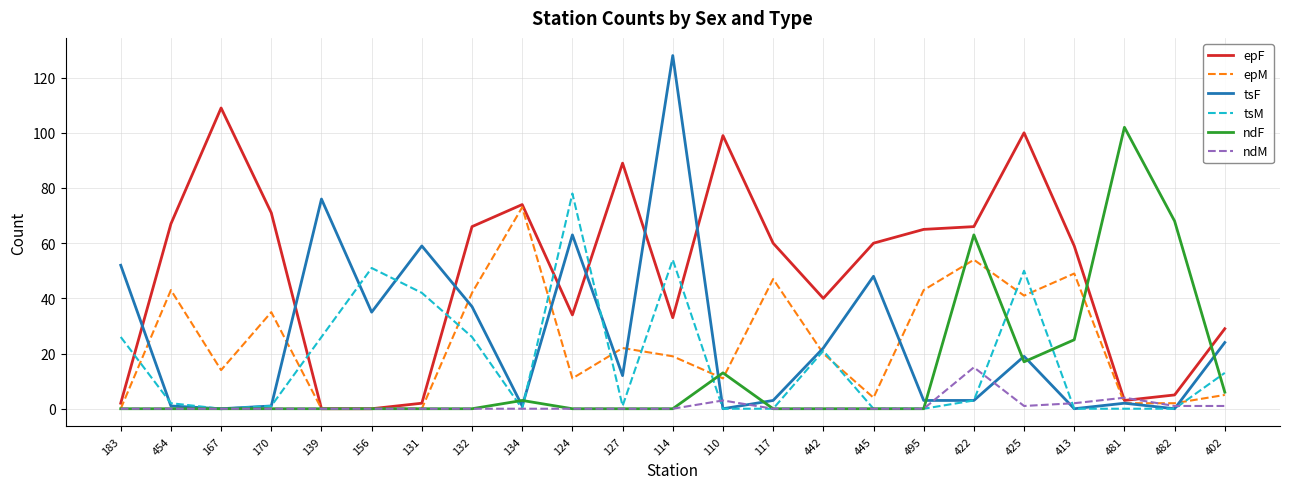

Which series changed the most between 124 and 481?

ndF